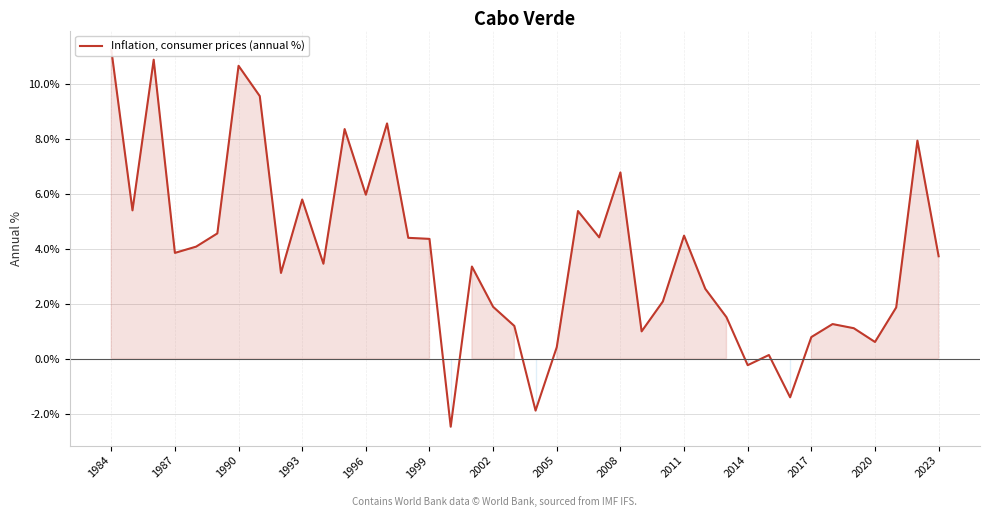

Is it true that the value at 32 is -0.4?

False